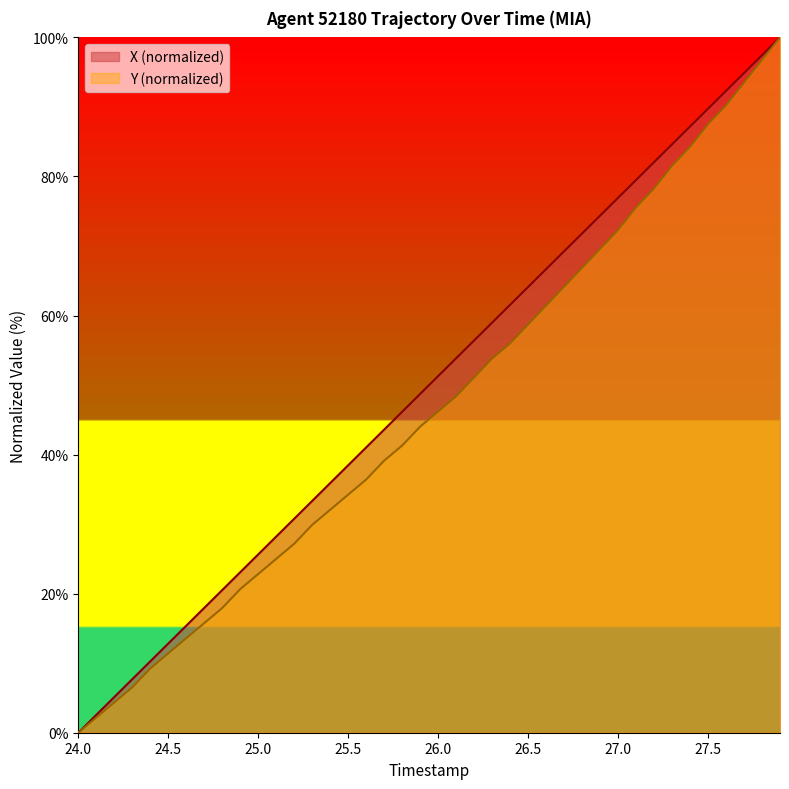

Rank the series by their maximum value, from highest to lowest.

X, Y